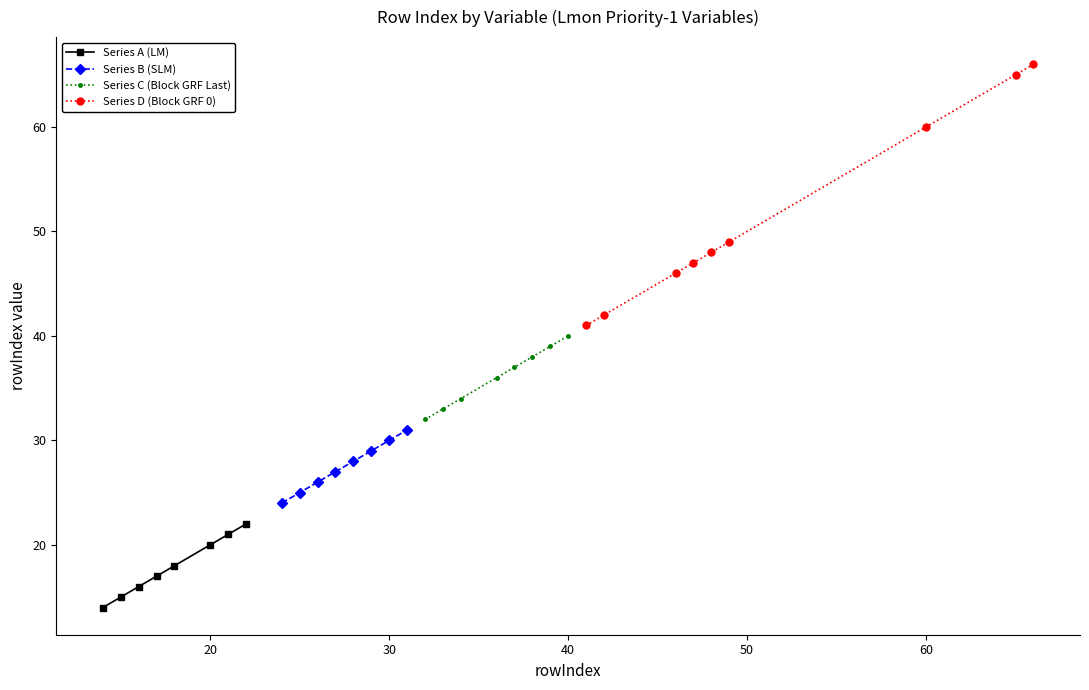

What is the highest value of the Series A (LM) series?

22